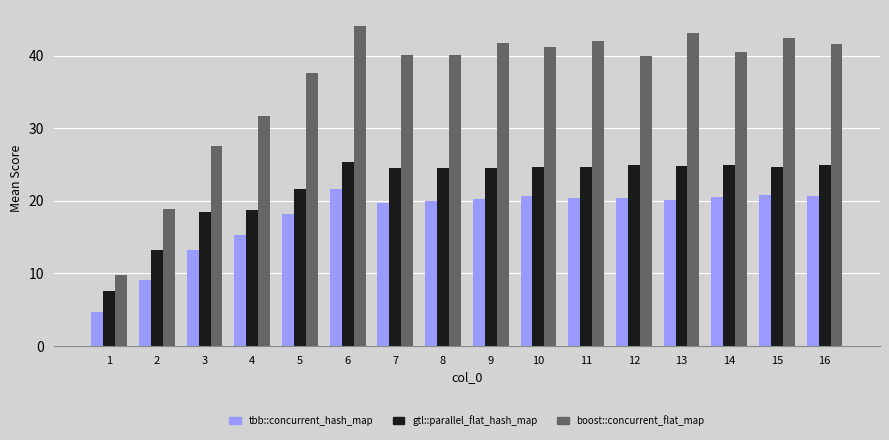

True or false: boost::concurrent_flat_map has a value of 33.3 at 2.

False